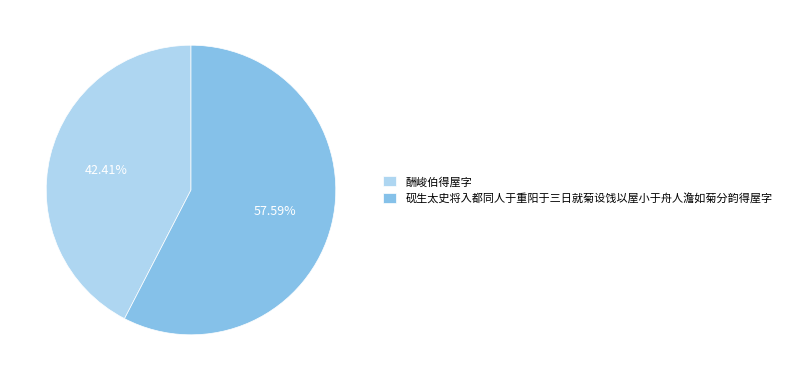

What portion of the pie excludes 砚生太史将入都同人于重阳于三日就菊设饯以屋小于舟人澹如菊分韵得屋字?

42.4%